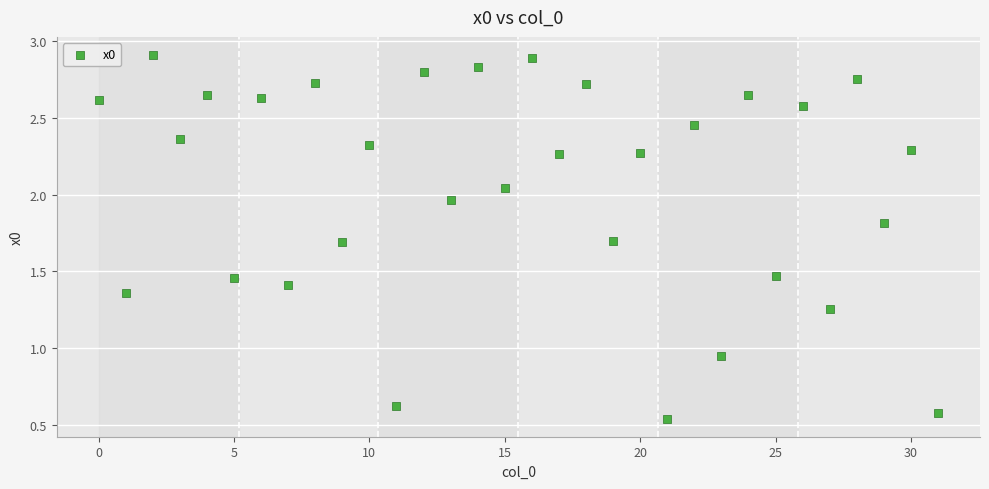

Count the number of points in this scatter plot.

32